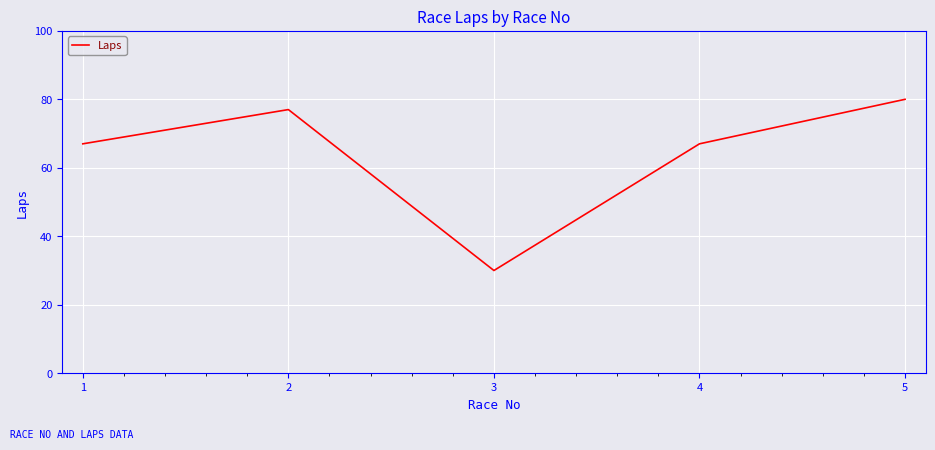

How many series are shown in this chart?

1